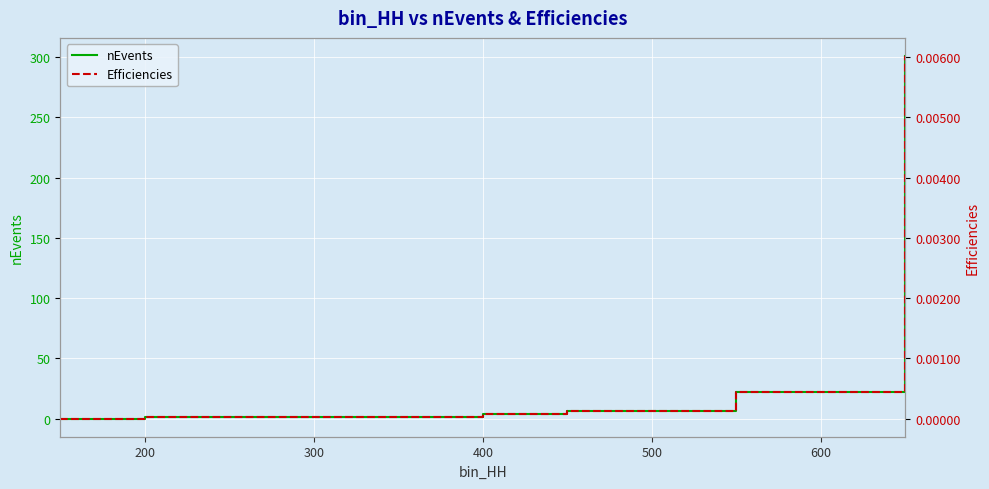

Is it true that nEvents equals 6 at 500?

True